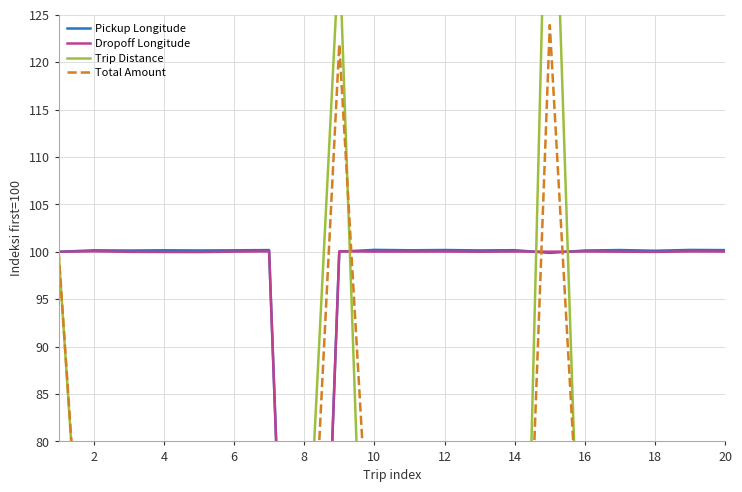

How many data points in Total Amount are less than 26?

10